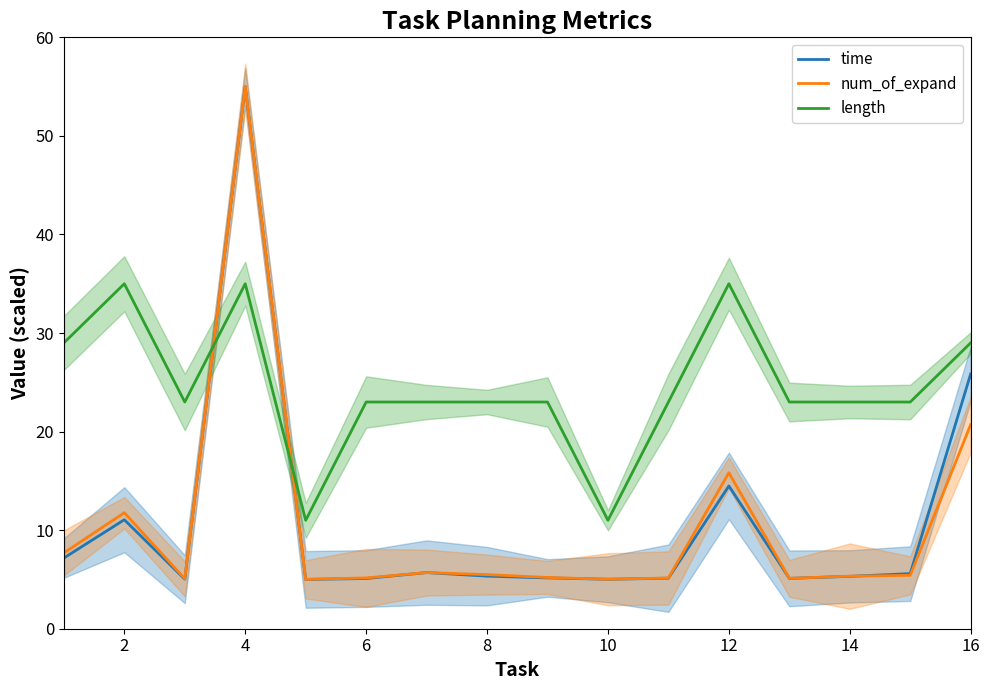

What is the greatest value displayed?

55.0